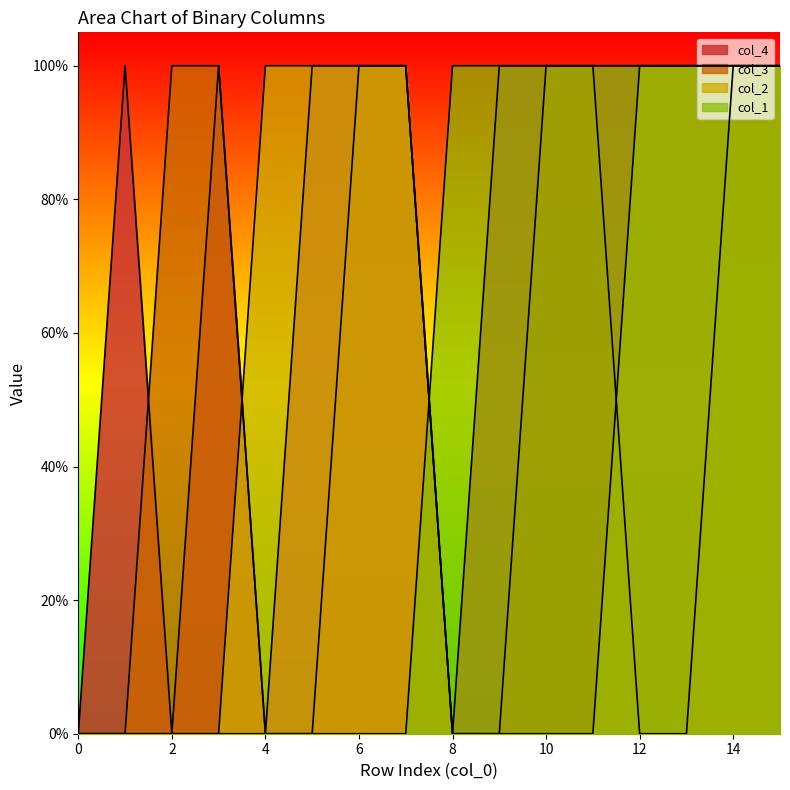

True or false: col_4 has a value of 1 at 14.

True